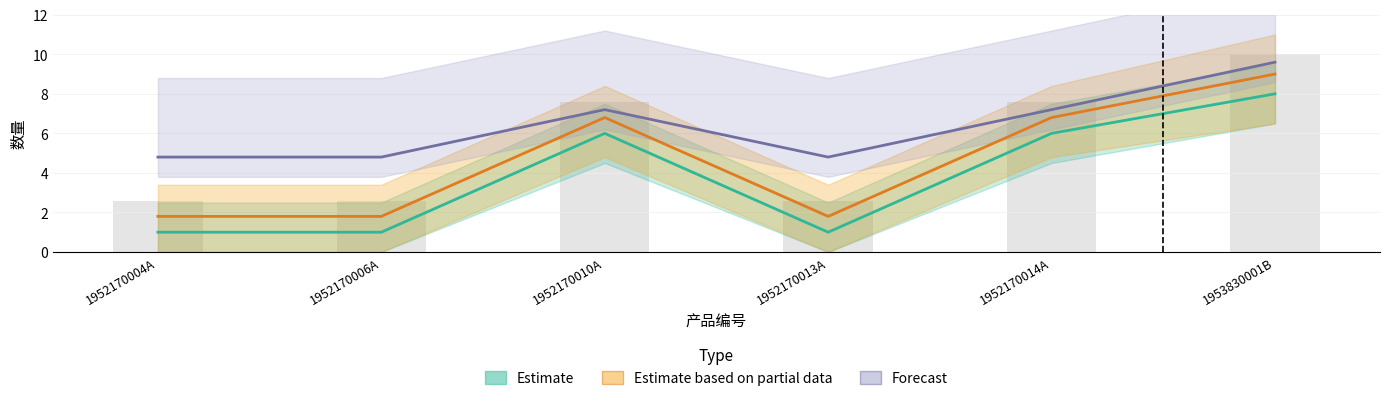

What is the difference between the second highest and minimum values in the Forecast series?

2.4